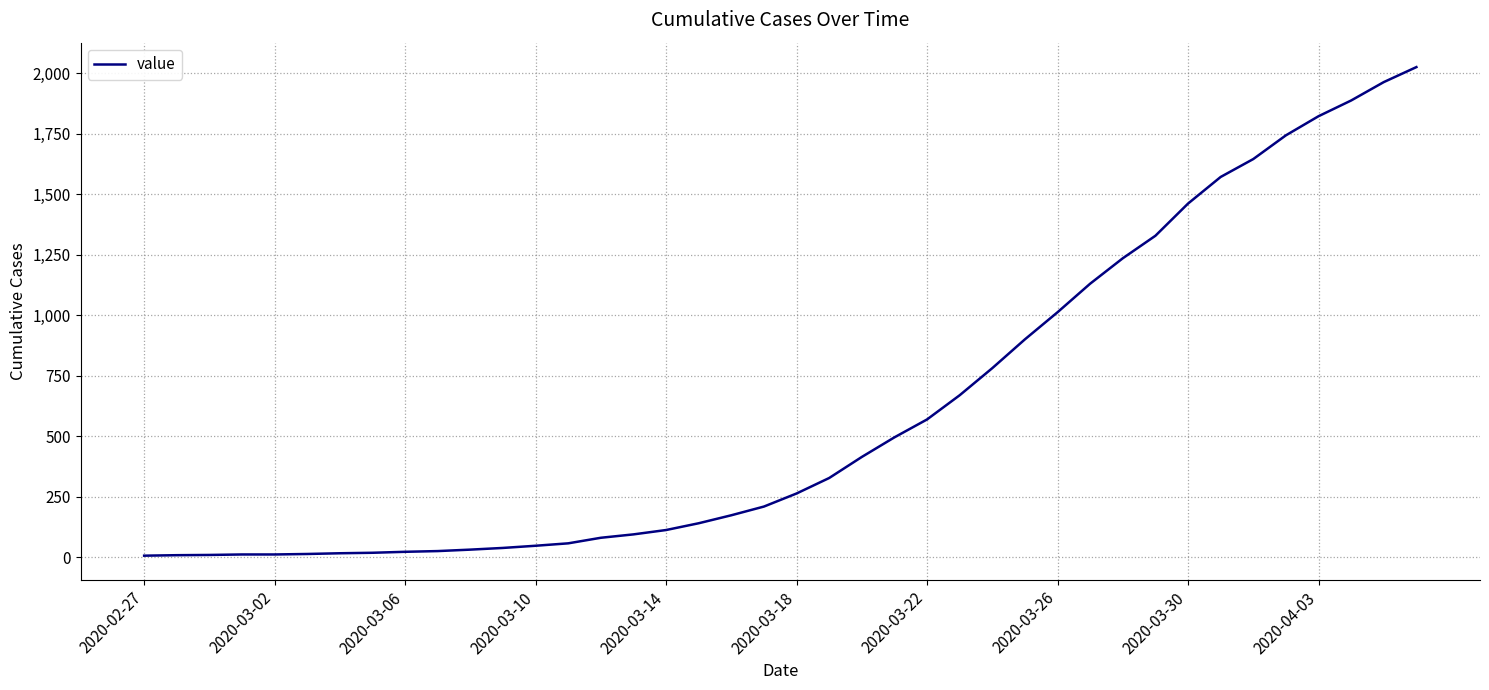

What is the greatest value displayed?

2026